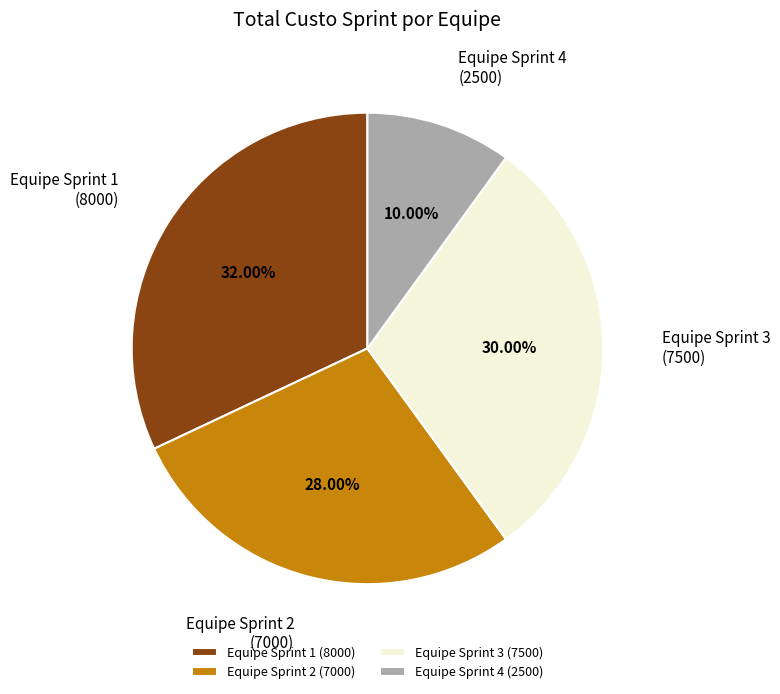

Does Equipe Sprint 4 (2500) account for over 50% of the chart?

No